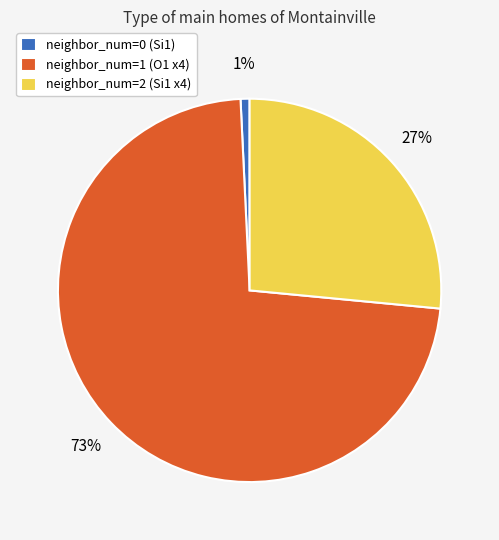

Which has a higher value, neighbor_num=2 (Si1 x4) or neighbor_num=1 (O1 x4)?

neighbor_num=1 (O1 x4)